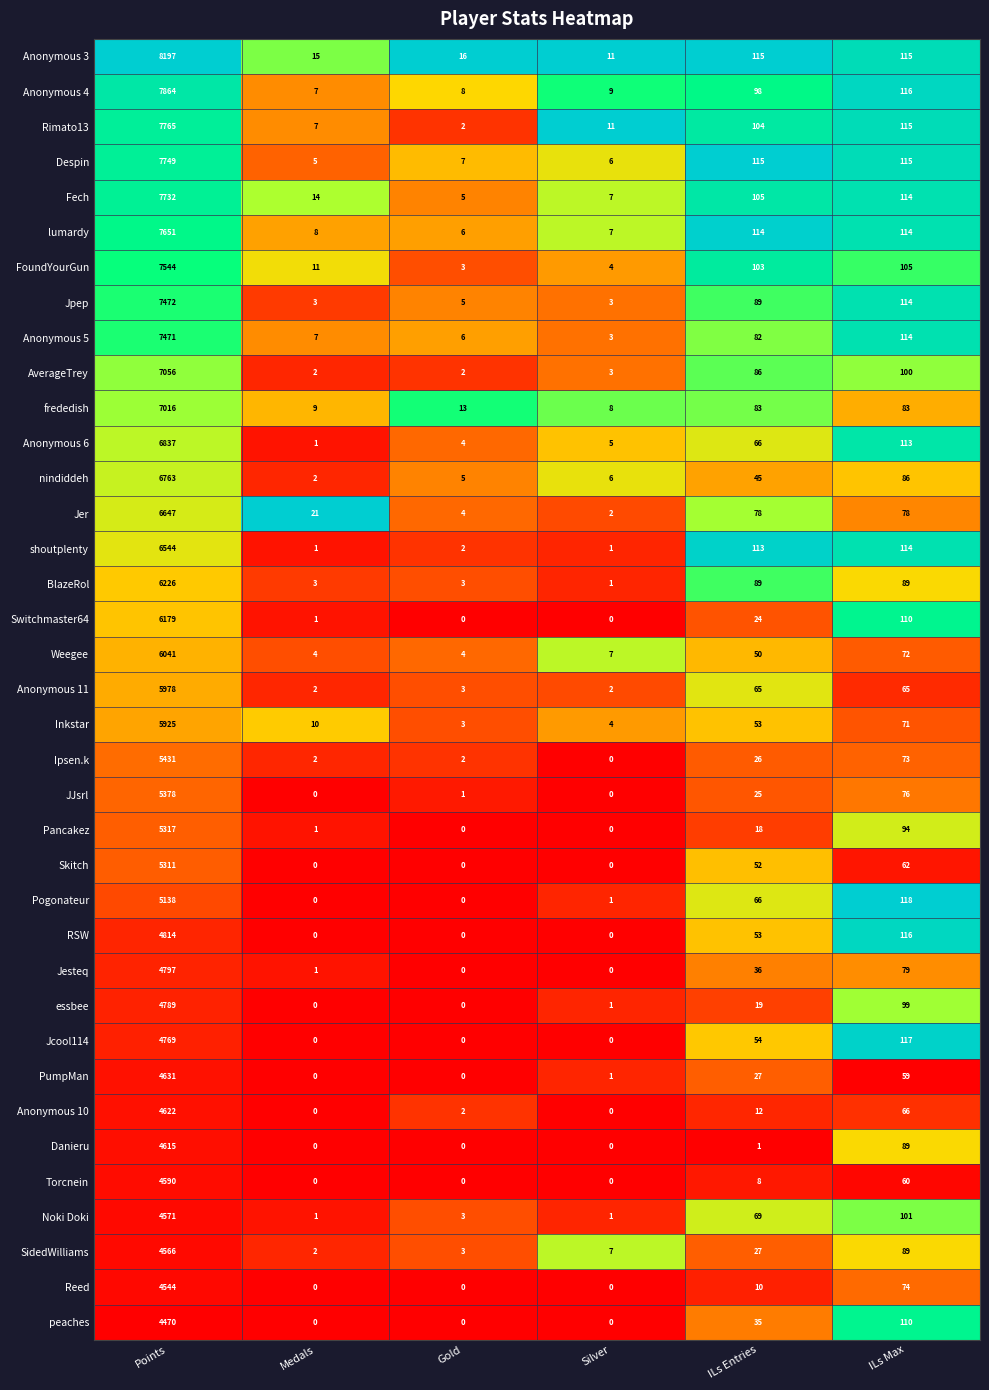

What is the difference between the maximum and second lowest values in the BlazeRol series?

6223